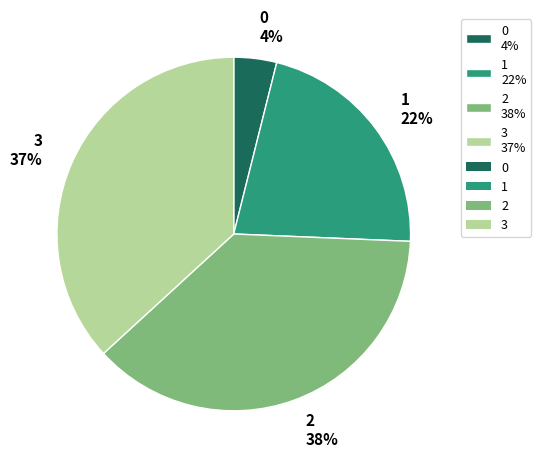

Approximately how many times larger is the value at 1 22% compared to 3 37%?

0.6